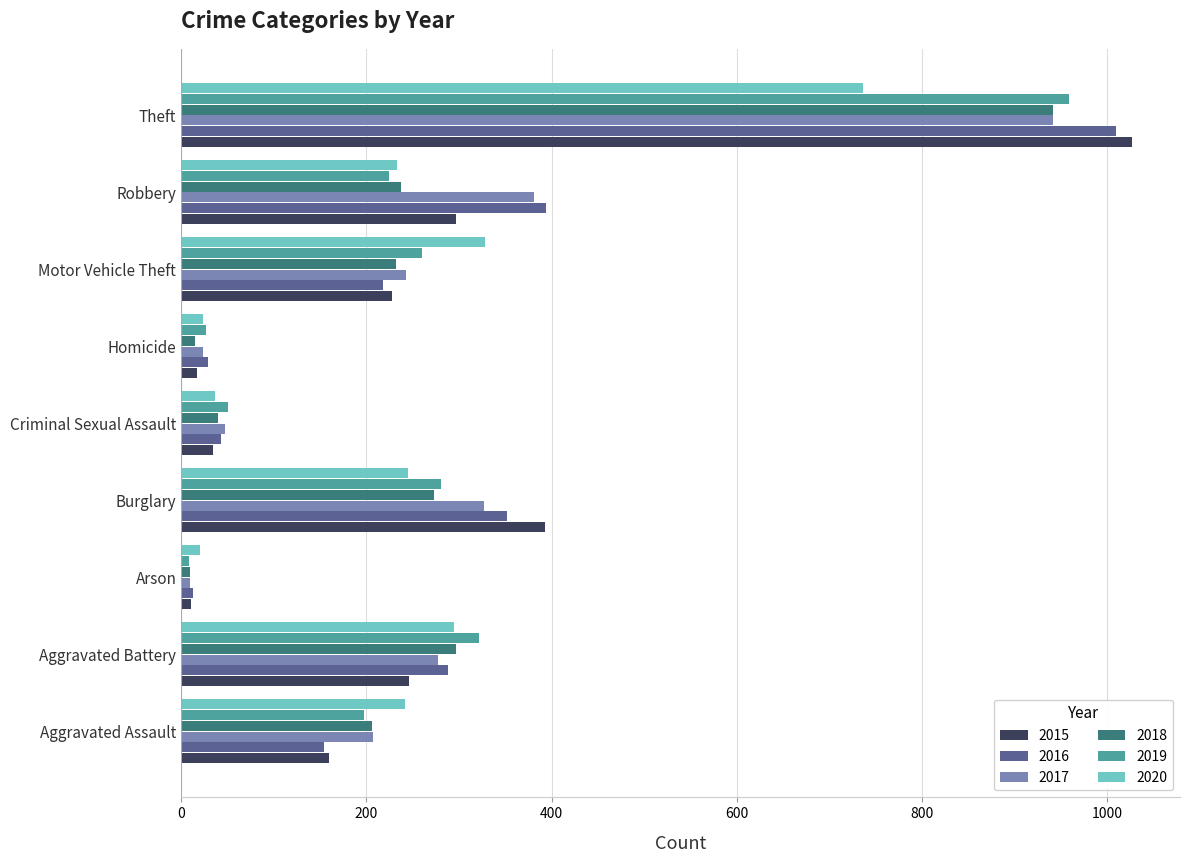

Which category has the lowest value in the 2017 series?

Arson